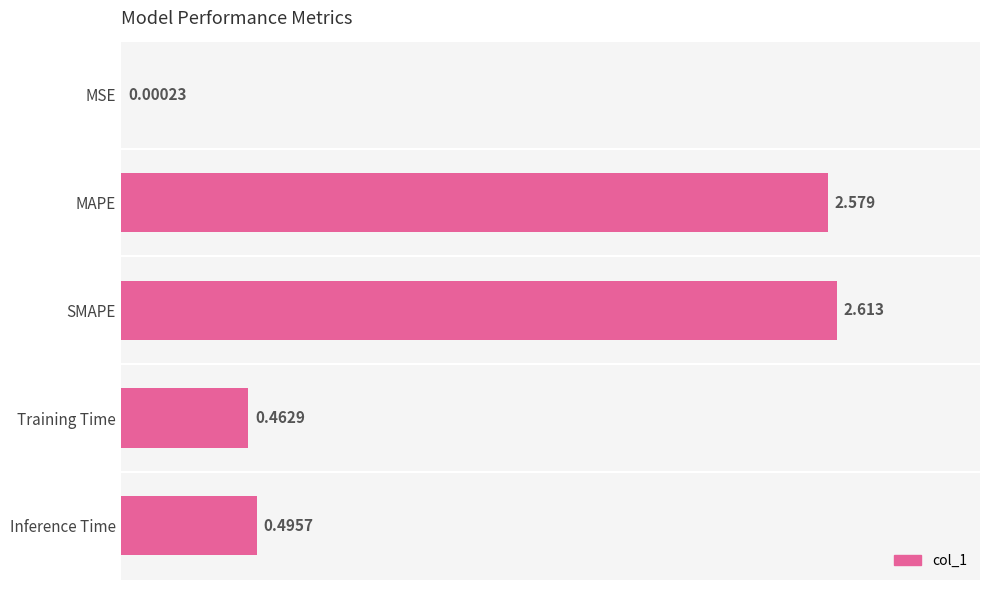

Between Inference Time and Training Time, which is larger?

Inference Time